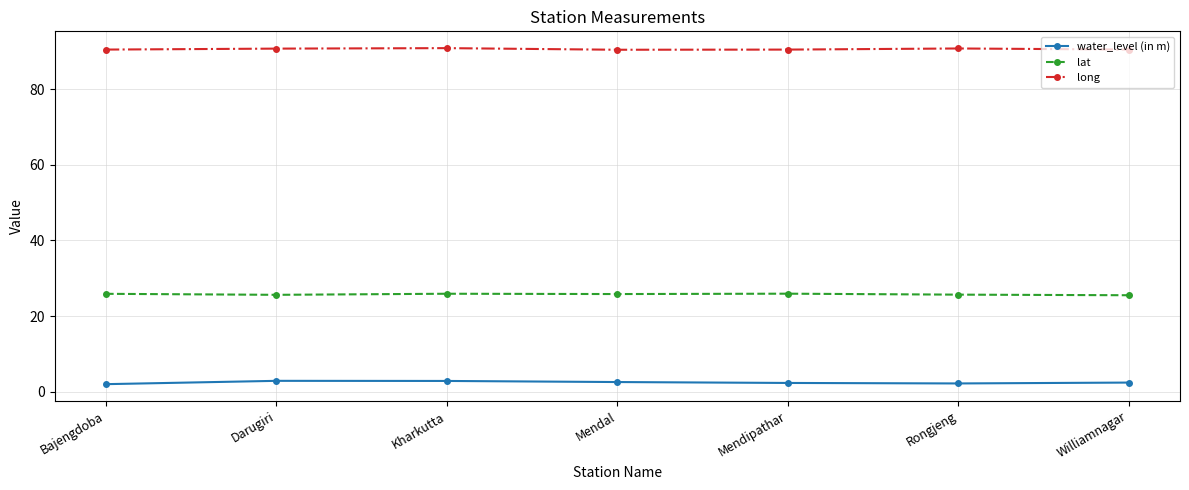

True or false: water_level (in m) and long intersect in this chart.

False